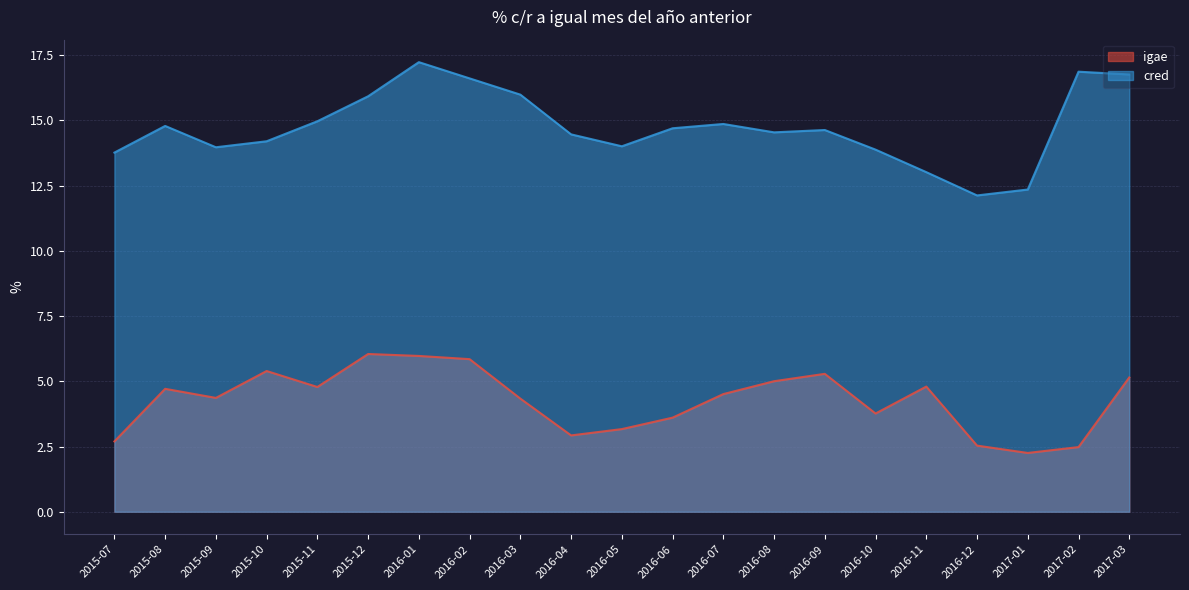

Rank the series at 2017-03 from lowest to highest value.

igae, cred